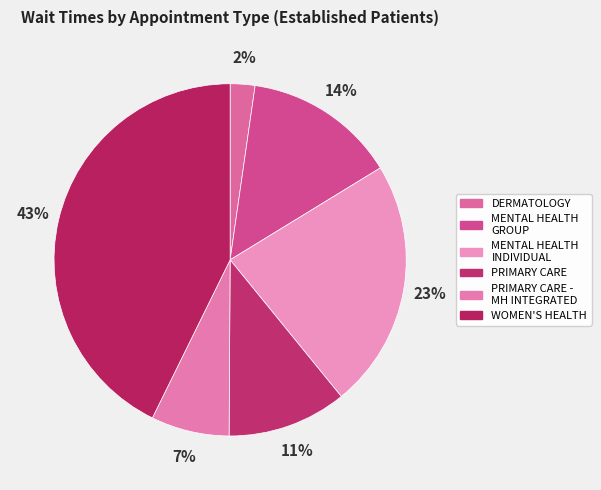

What is the smallest slice in the pie chart?

DERMATOLOGY